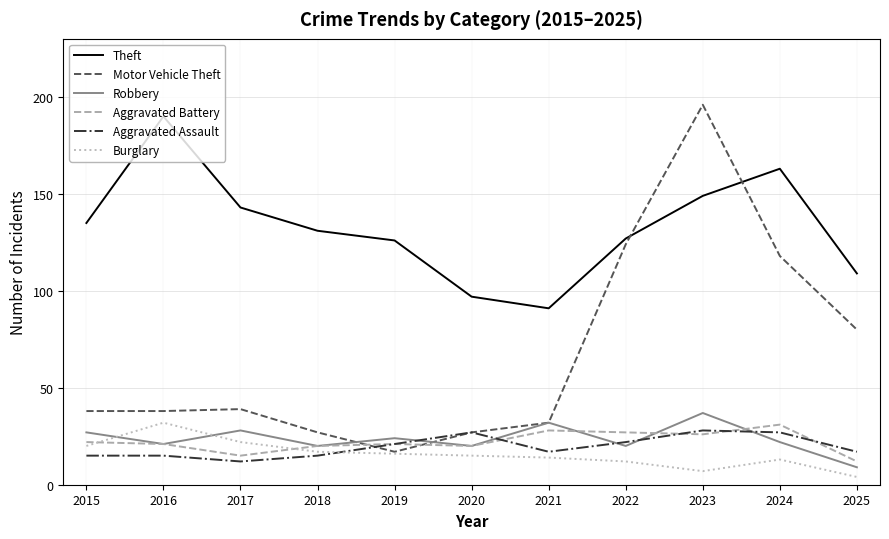

What is the difference between the Motor Vehicle Theft values at 2017 and 2015?

1